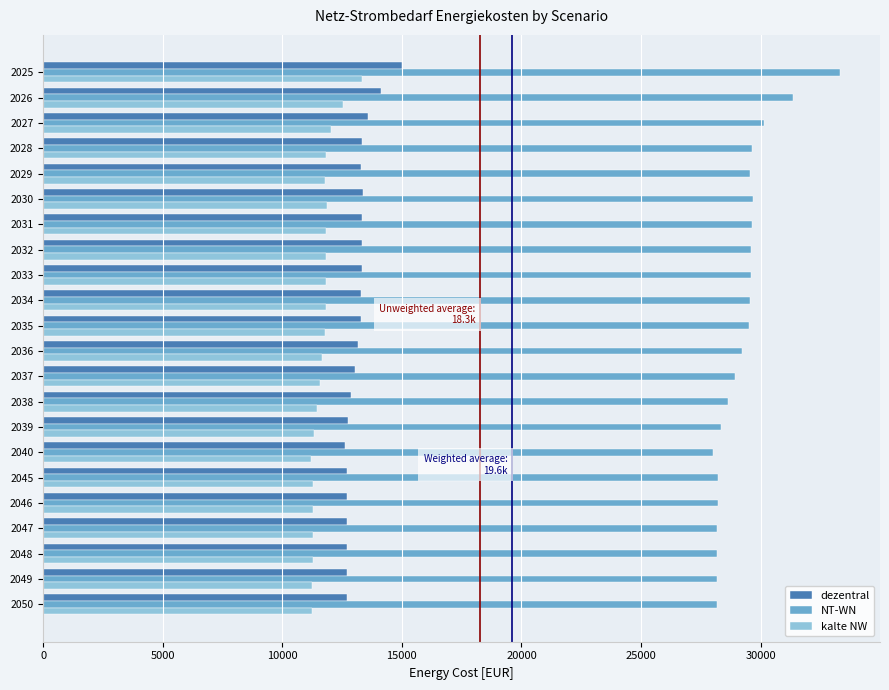

Which series has the widest spread of values?

NT-WN